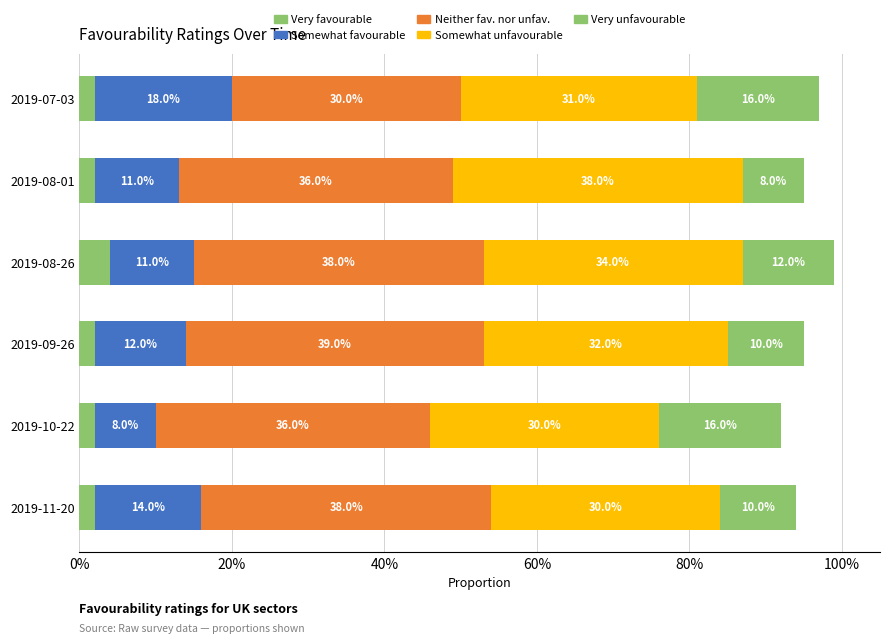

Count the number of categories in the chart.

6